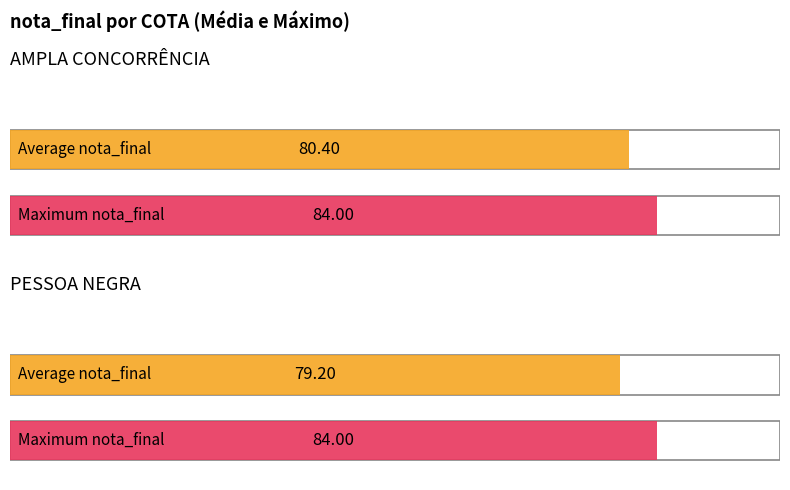

Count the number of categories in the chart.

2